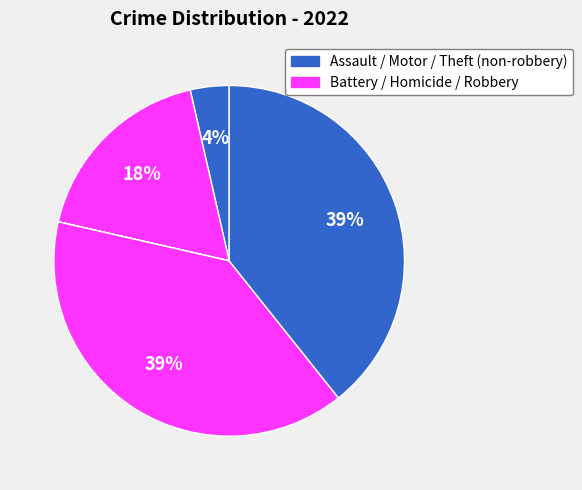

How many segments does this pie chart have?

7